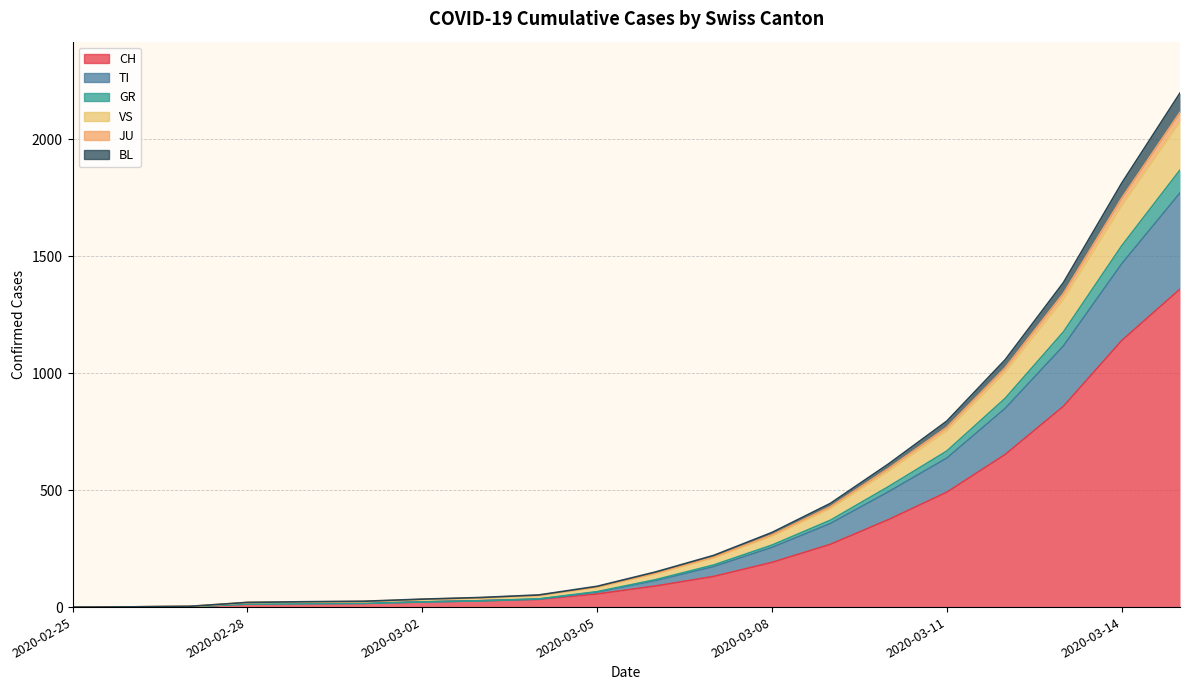

At which label does CH reach its minimum?

2020-02-25